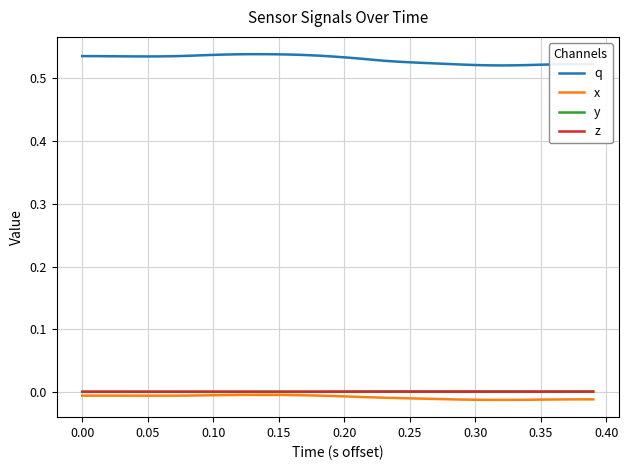

True or false: y and q cross at least once.

False